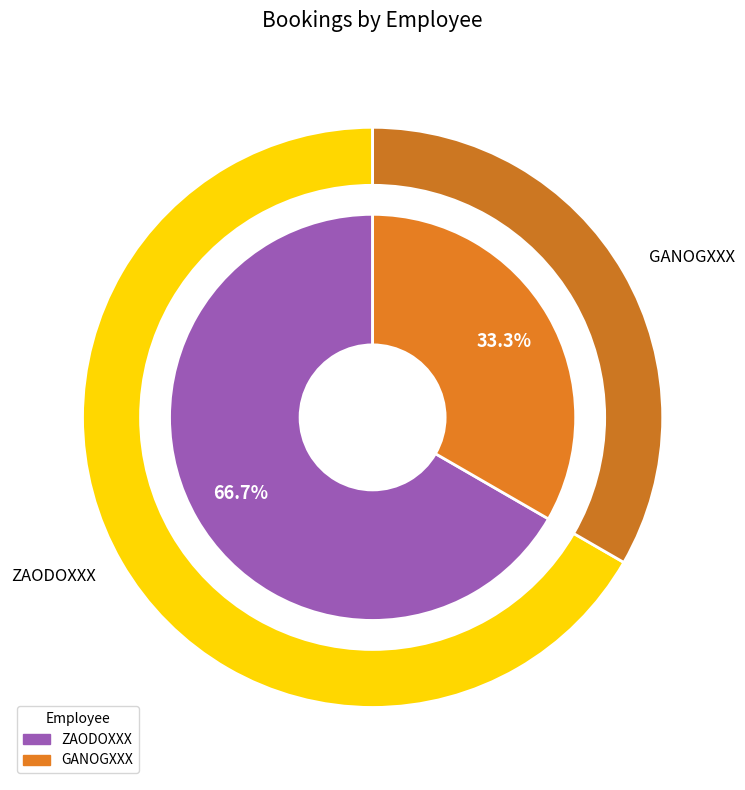

How many segments does this pie chart have?

2